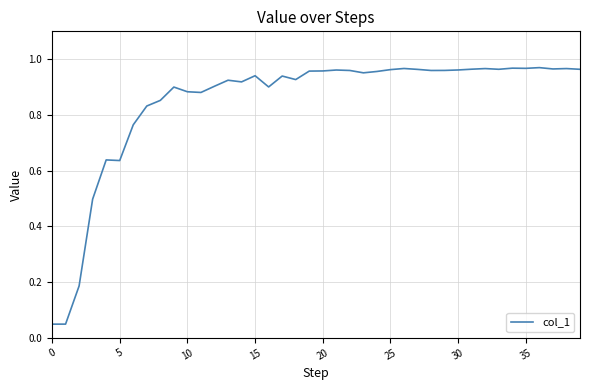

Does the chart display data point markers on the line(s)?

No